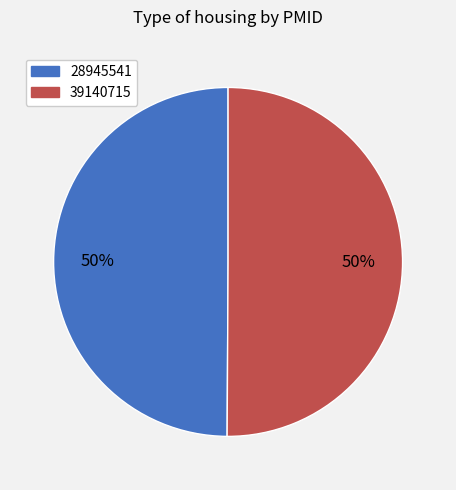

To the nearest percent, what portion does 28945541 represent?

50%